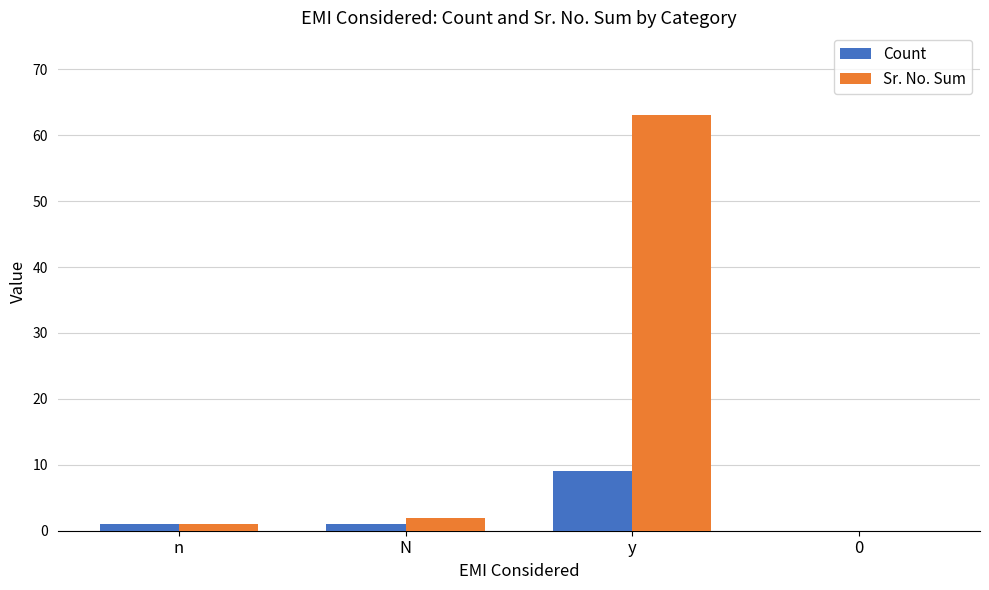

At which category does the chart reach its peak across all series?

y